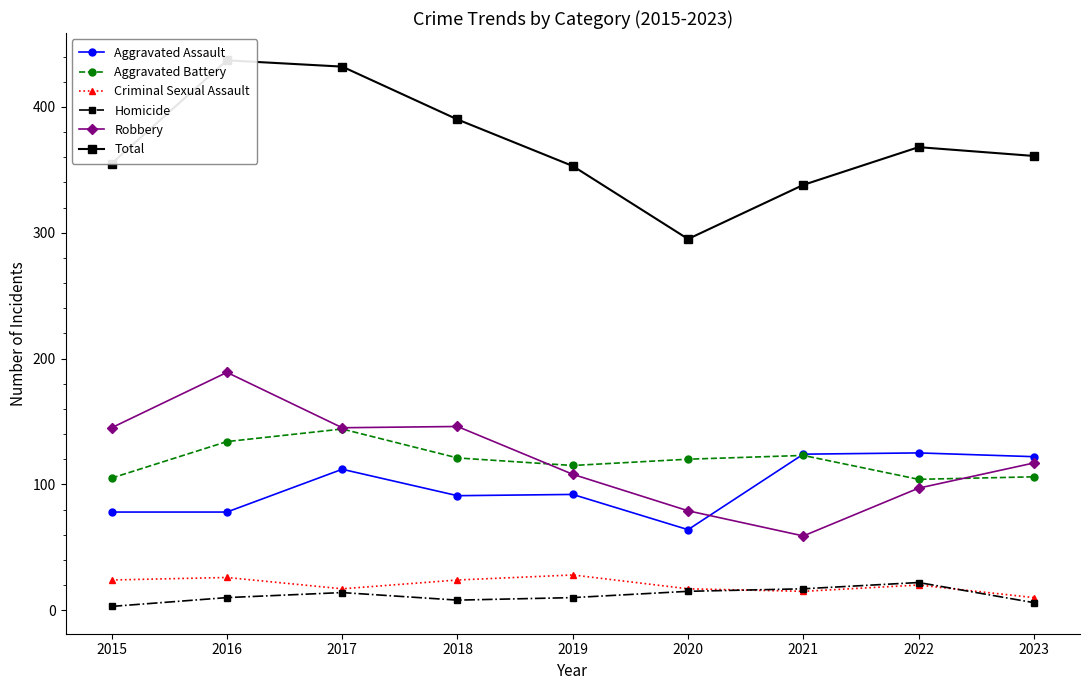

Read the Aggravated Battery value at 2022, to the nearest 5.

105